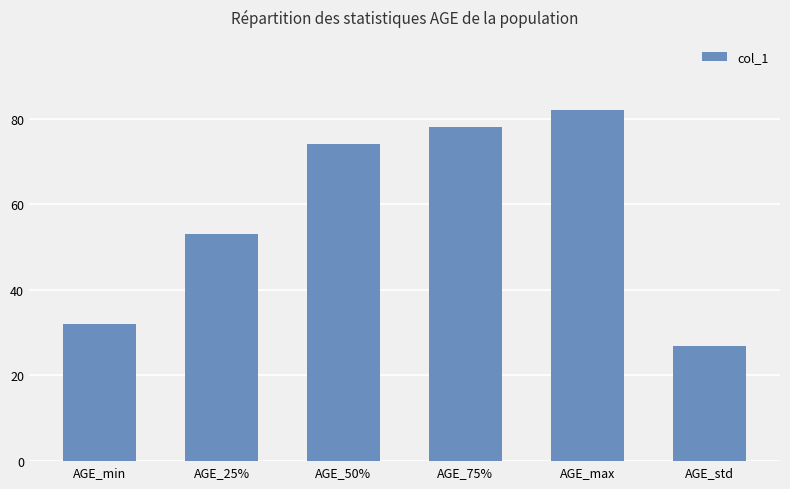

What is the label of the 4th bar from the right?

AGE_50%